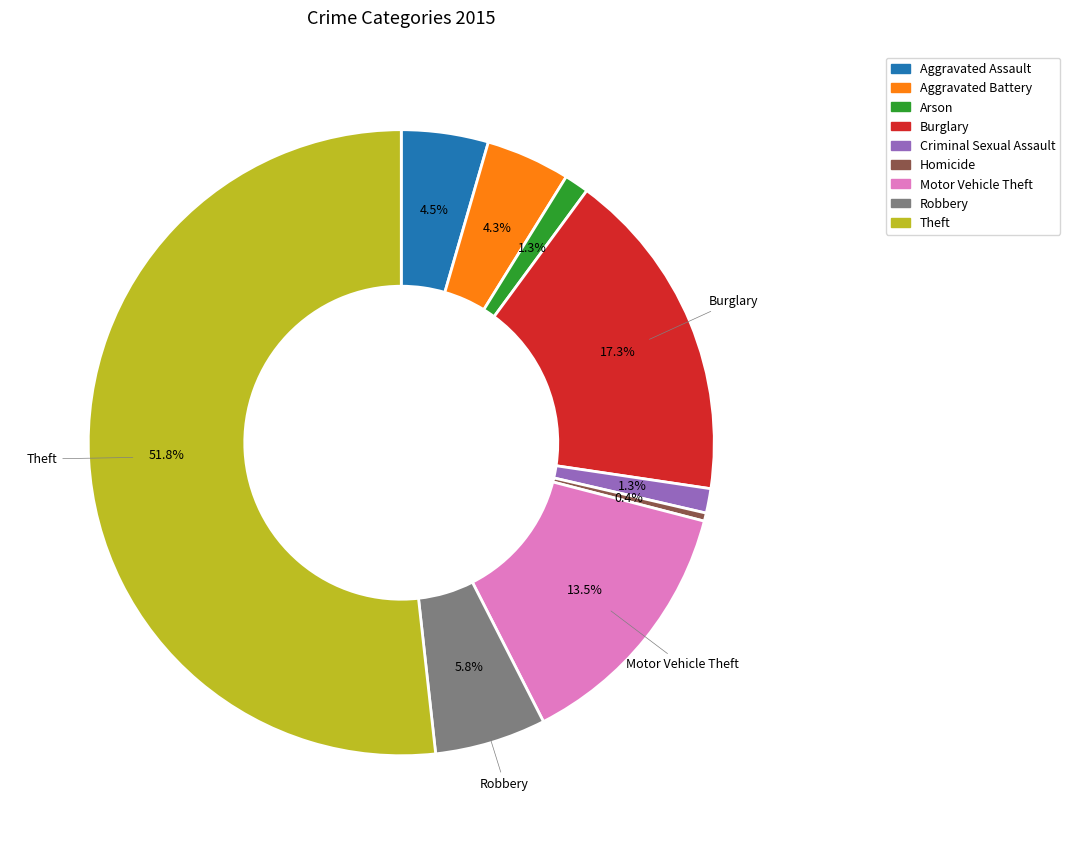

How many segments does this pie chart have?

9